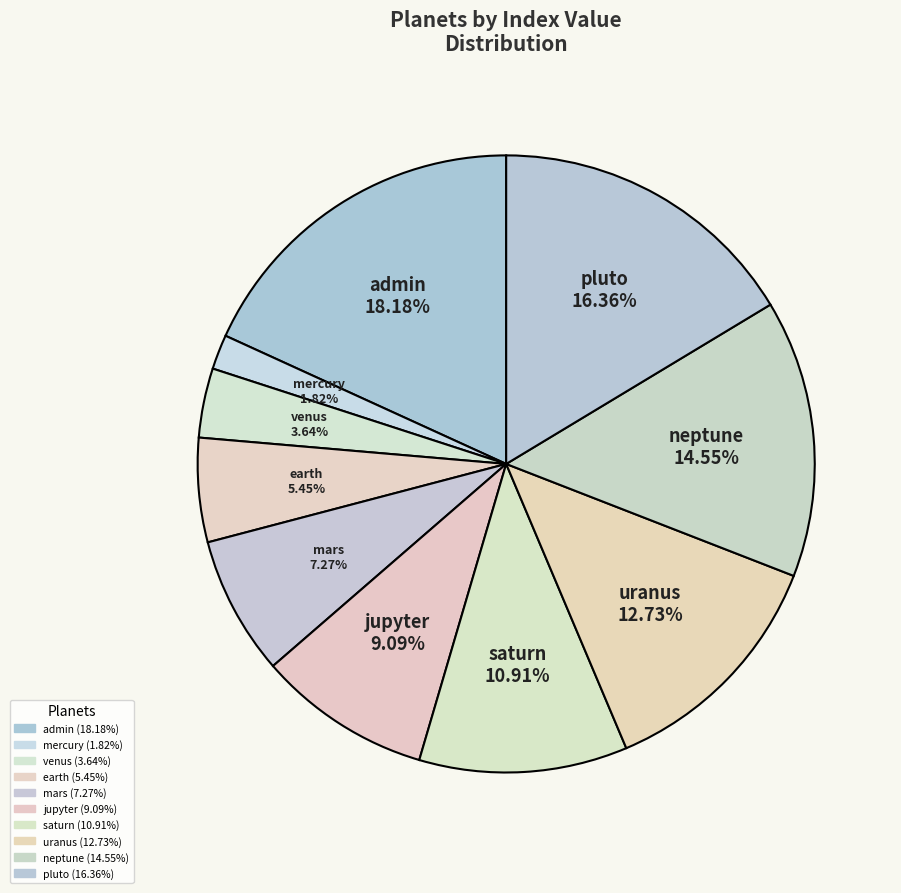

To the nearest percent, what portion does pluto represent?

16%